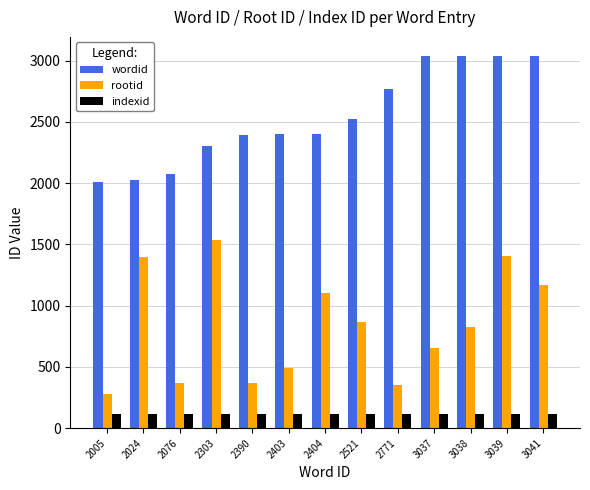

The rootid series shows 613 at 2771. True or false?

False